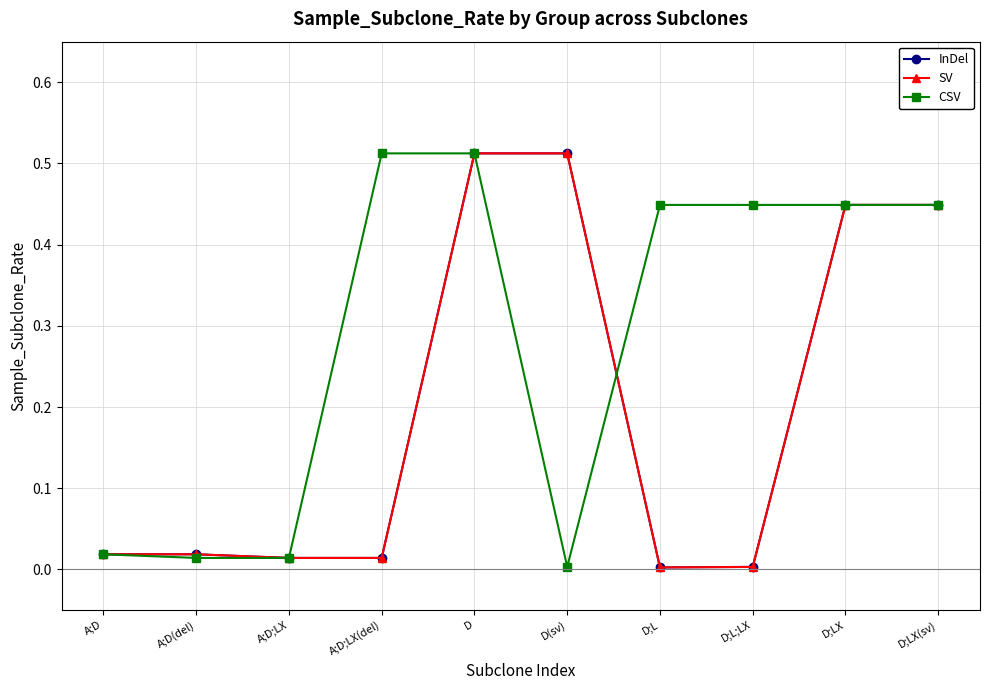

Is the value of SV at A;D;LX(del) greater than the value of CSV at D;L;LX?

No